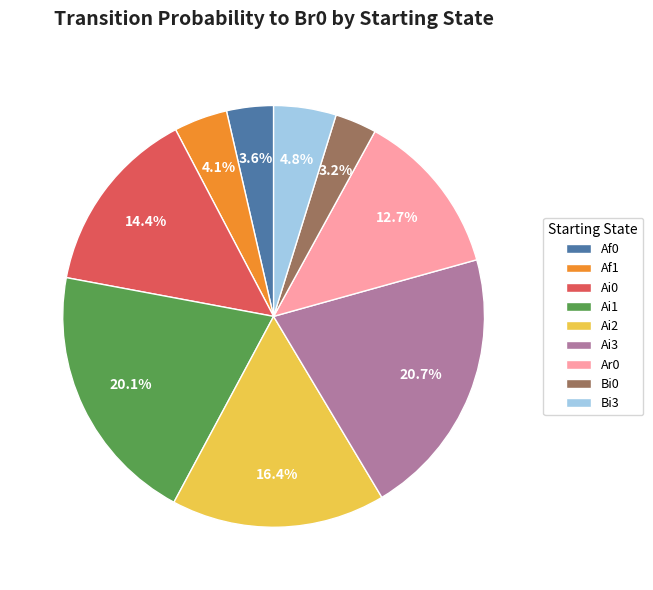

Which category has the biggest portion of the pie?

Ai3